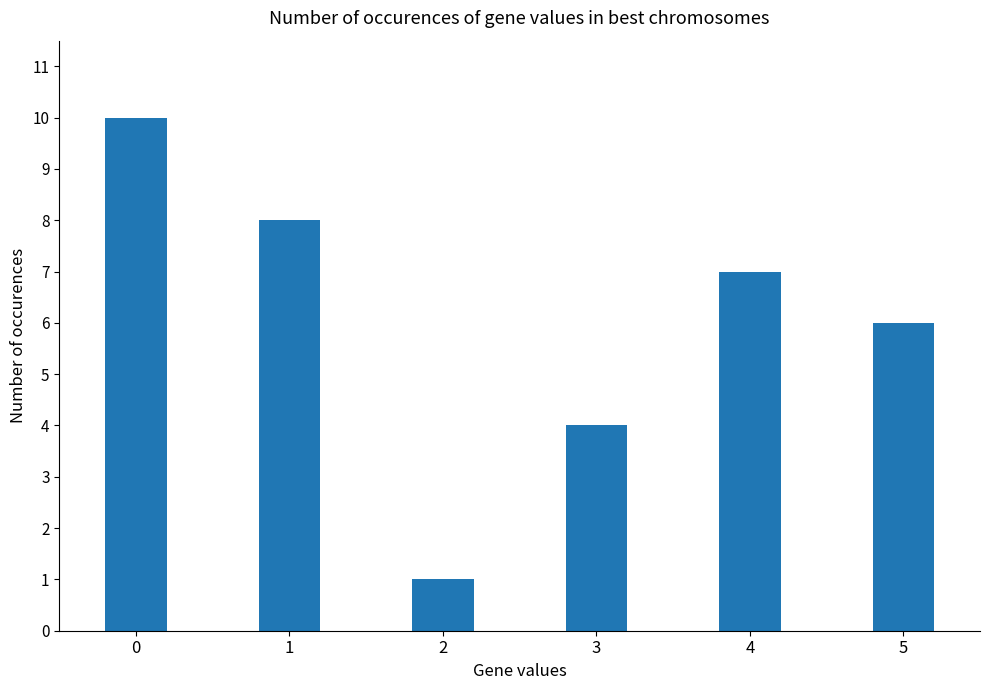

How many distinct data groups are displayed?

1